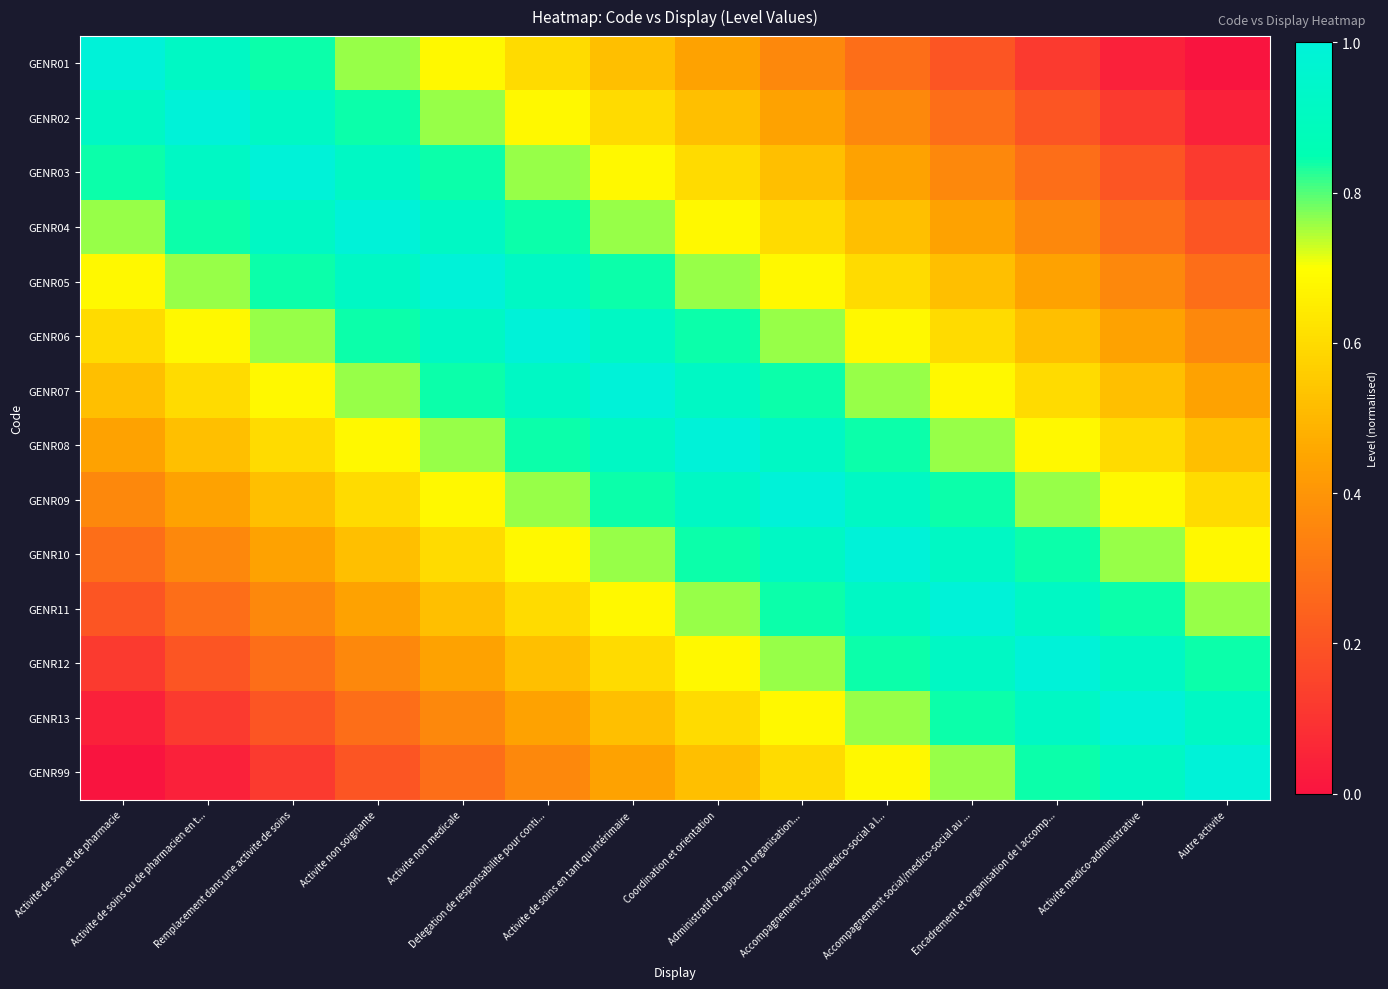

Which label corresponds to the largest value in the chart?

Activite de soin et de pharmacie